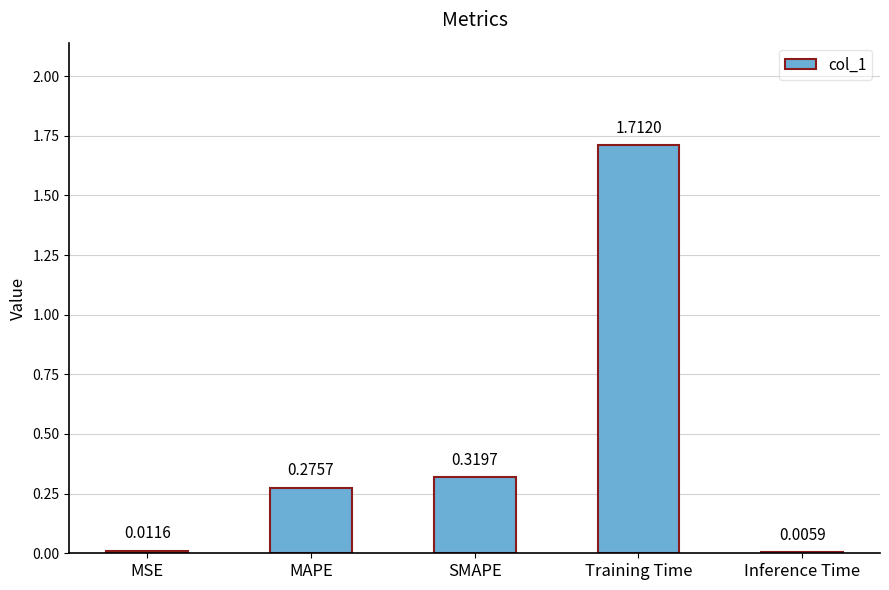

Which category has the highest value across all series?

Training Time